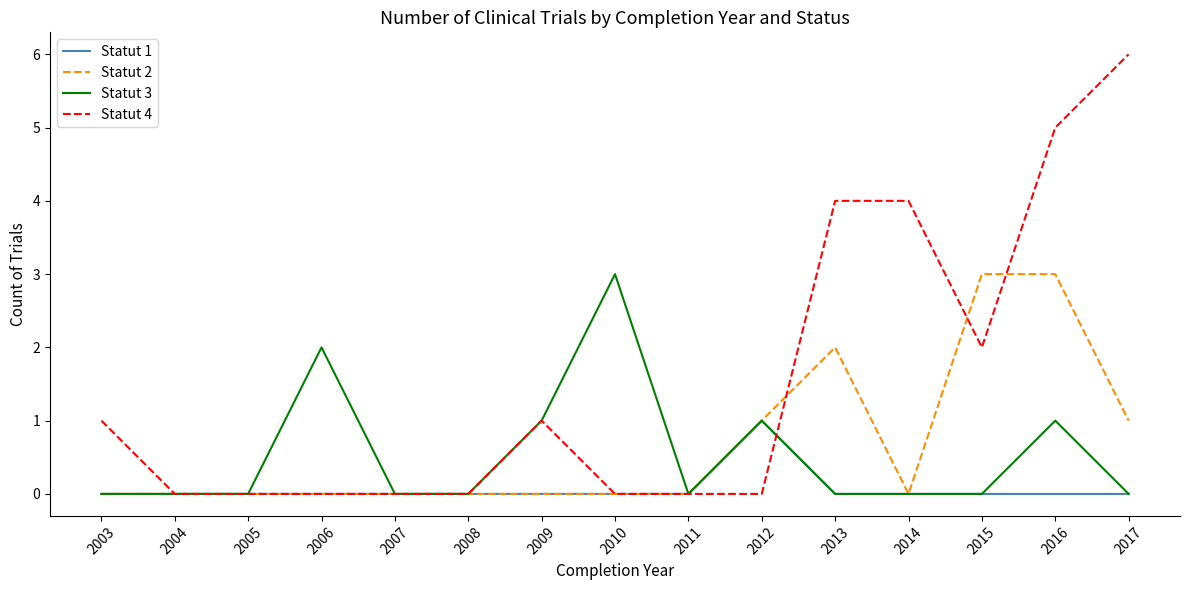

The Statut 3 series shows 0 at 2016. True or false?

False